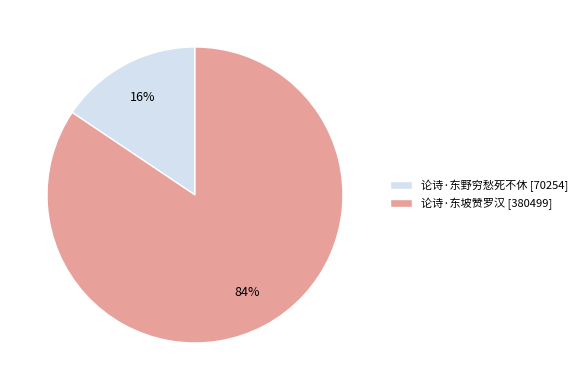

Rank the categories by value from lowest to highest.

论诗·东野穷愁死不休, 论诗·东坡赞罗汉